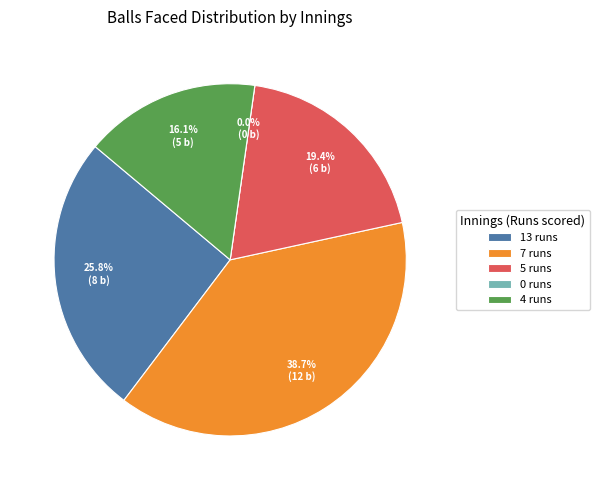

Does any single category account for the majority?

No